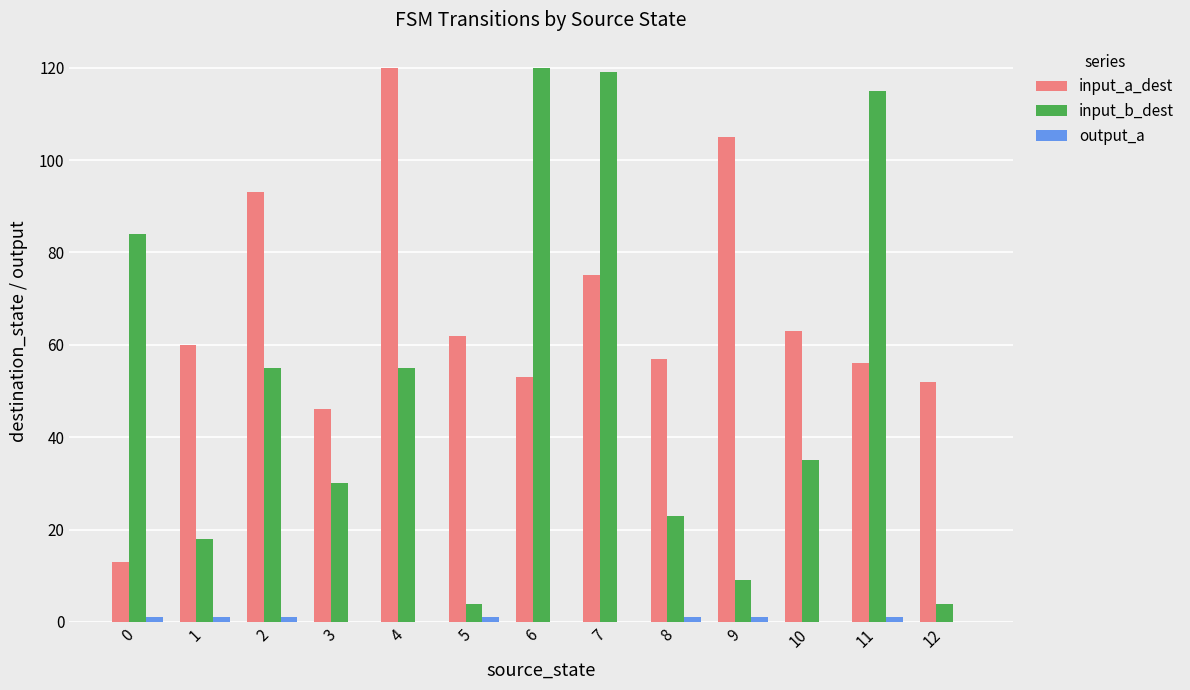

At which category is the sum across all series the highest?

7